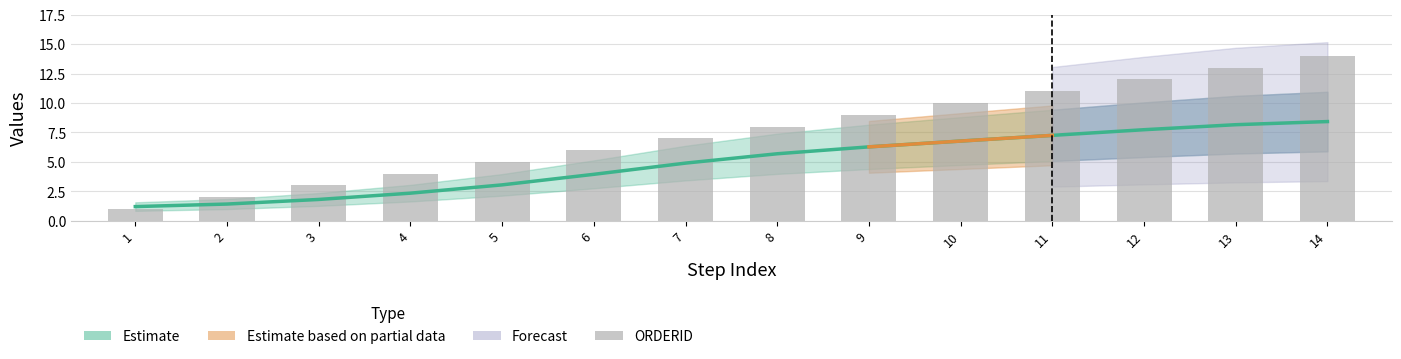

Count the number of values greater than 8.

6